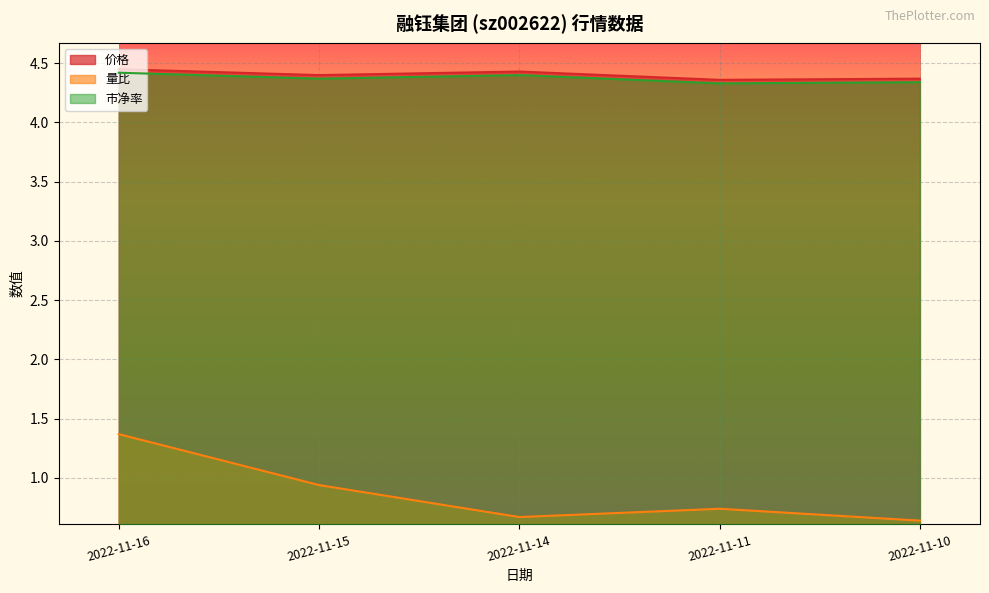

What is the sum of the 量比 values at 2022-11-14 and 2022-11-15?

1.6